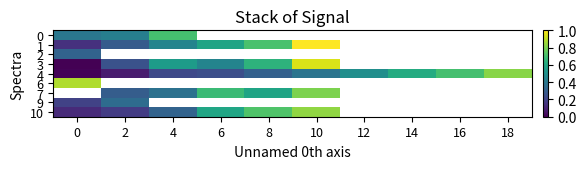

Rank the series by their maximum value, from lowest to highest.

2, 9, 0, 4, 10, 6, 3, 1, 7